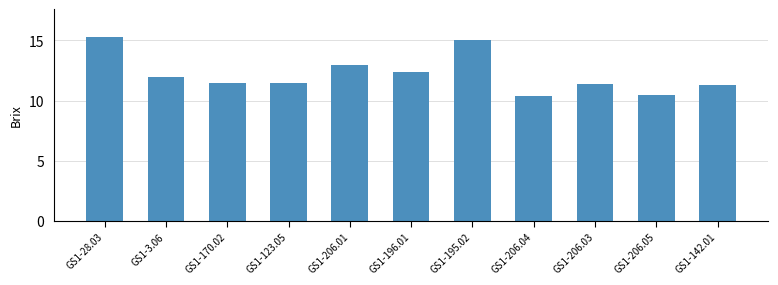

What is the sum of all values?

134.3